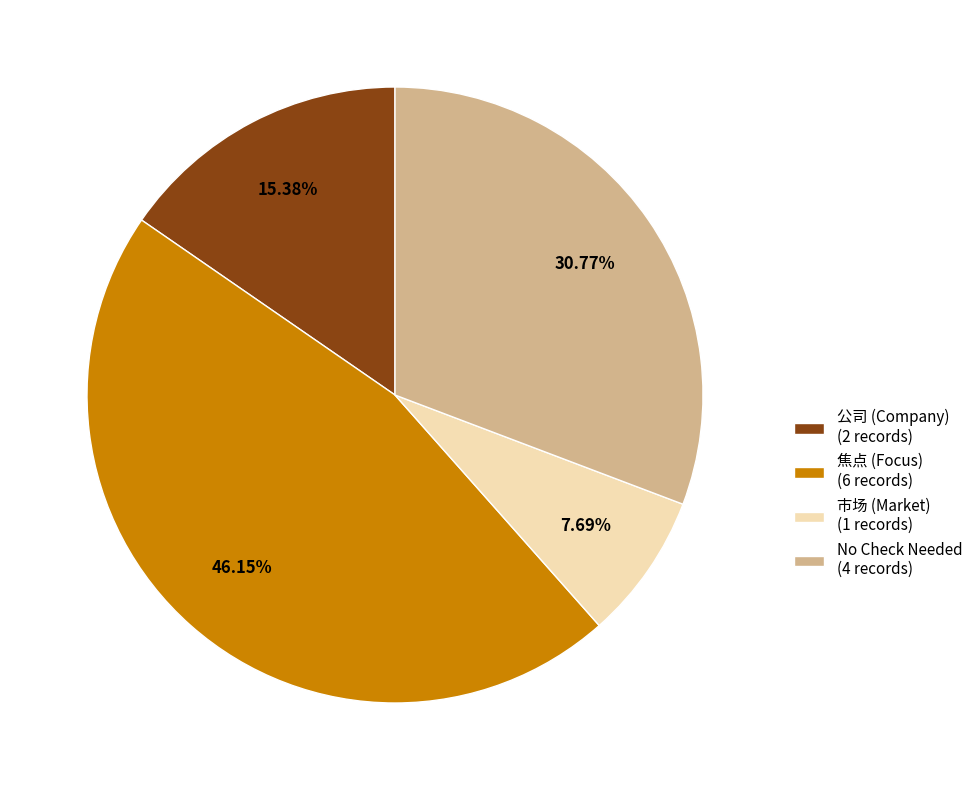

Which category has the biggest portion of the pie?

焦点 (Focus) (6 records)